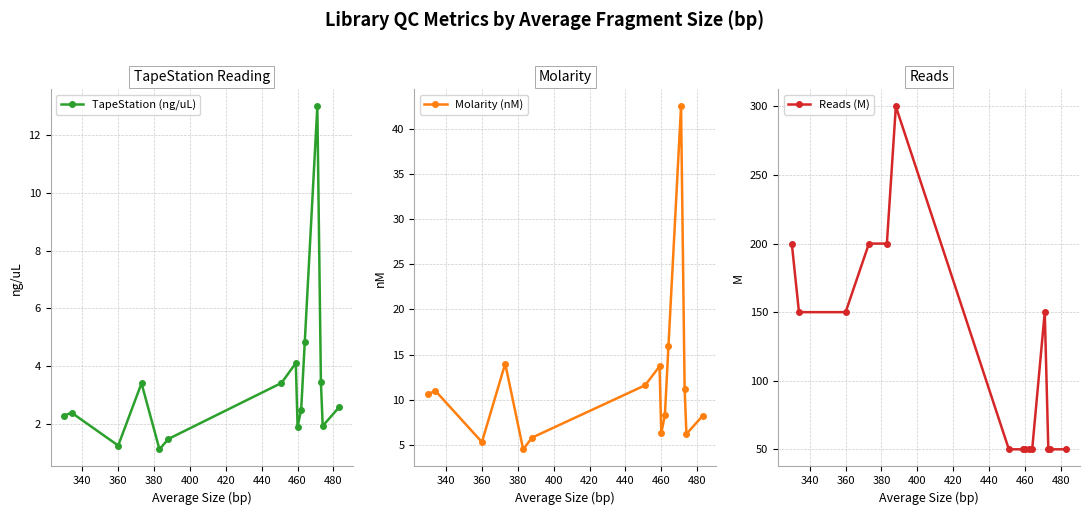

What is the average value of the Reads (M) series?

117